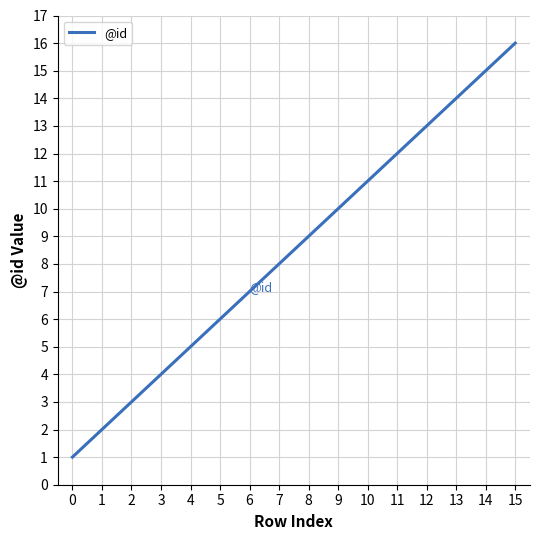

Rank the categories by value from lowest to highest.

0, 1, 2, 3, 4, 6, 7, 8, 10, 11, 12, 13, 14, 15